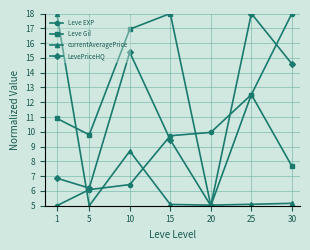

Which series changed the most between 1 and 5?

currentAveragePrice